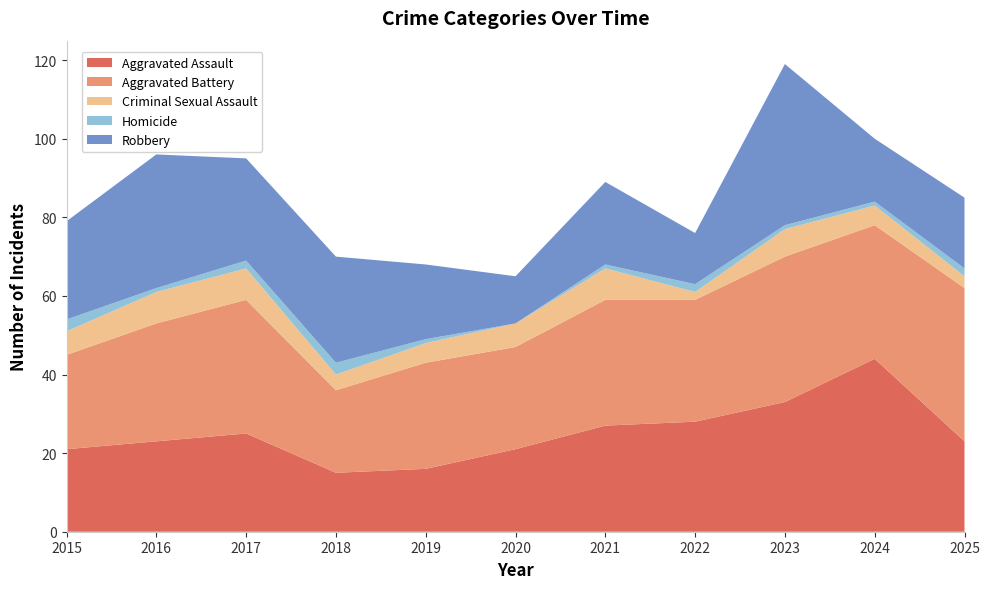

Reading left to right, extract all data points from this chart.

Aggravated Assault: 2015=21	2016=23	2017=25	2018=15	2019=16	2020=21	2021=27	2022=28	2023=33	2024=44	2025=23
Aggravated Battery: 2015=24	2016=30	2017=34	2018=21	2019=27	2020=26	2021=32	2022=31	2023=37	2024=34	2025=39
Criminal Sexual Assault: 2015=6	2016=8	2017=8	2018=4	2019=5	2020=6	2021=8	2022=2	2023=7	2024=5	2025=3
Homicide: 2015=3	2016=1	2017=2	2018=3	2019=1	2020=0	2021=1	2022=2	2023=1	2024=1	2025=2
Robbery: 2015=25	2016=34	2017=26	2018=27	2019=19	2020=12	2021=21	2022=13	2023=41	2024=16	2025=18